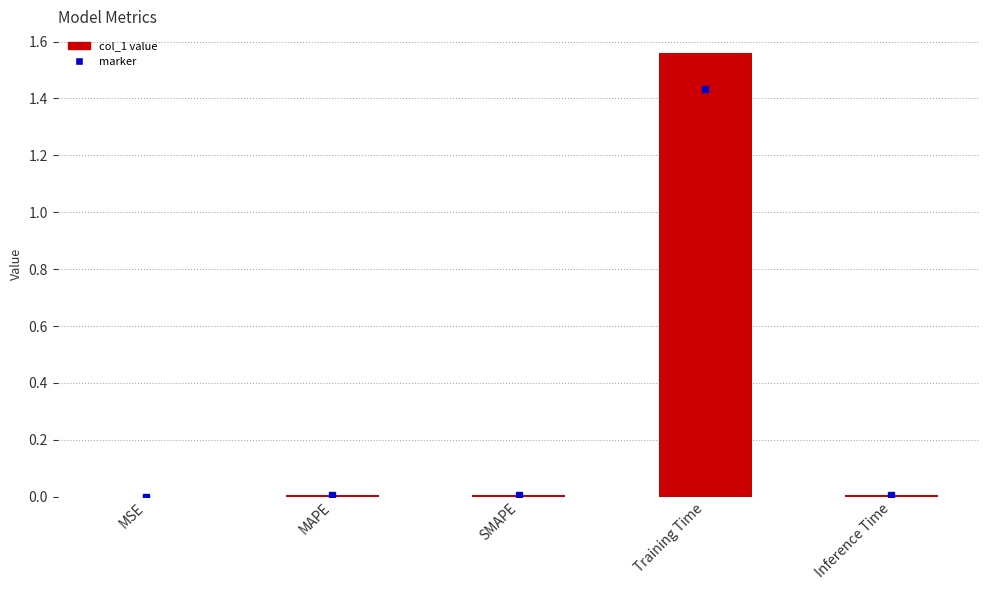

Which label corresponds to the largest value in the chart?

Training Time